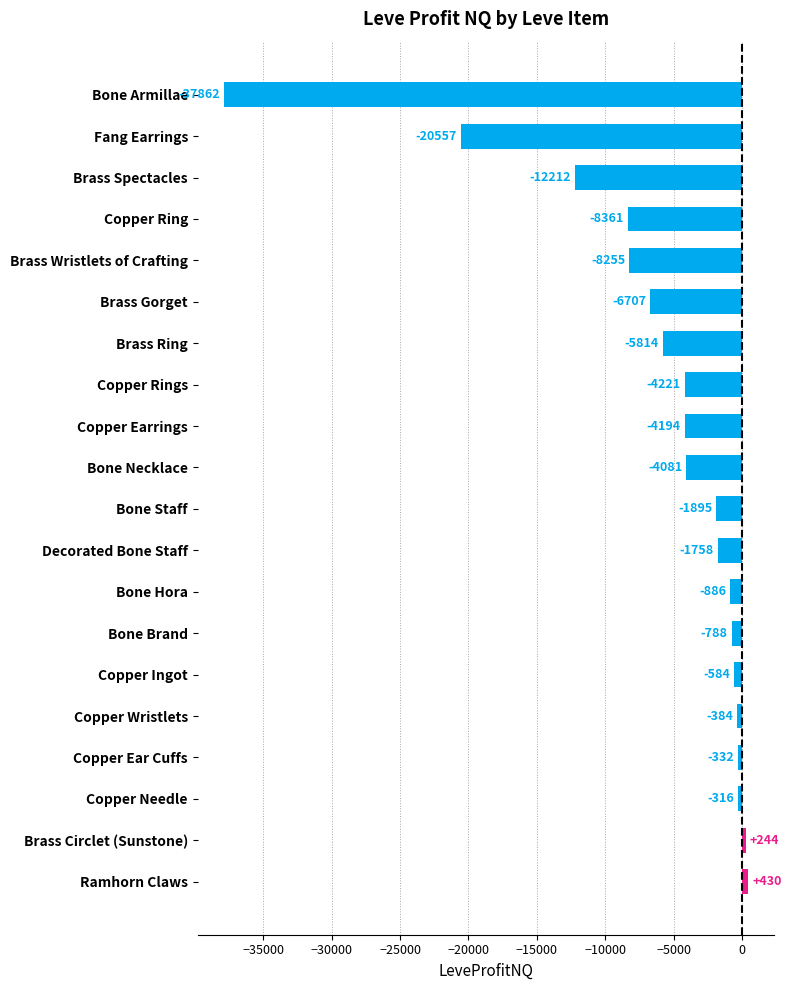

What is the difference between the maximum and second lowest values?

20987.0